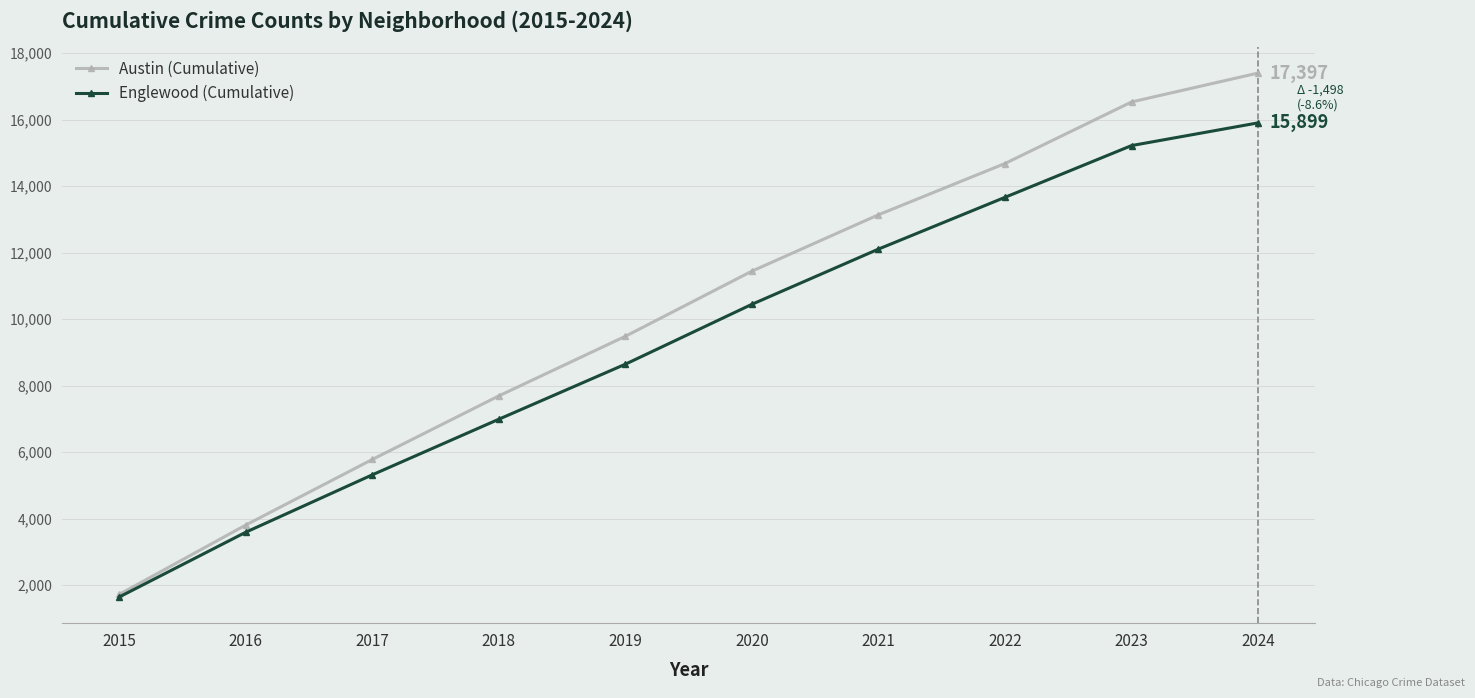

What is the value of the Englewood (Cumulative) point at the 2nd from the left?

3589